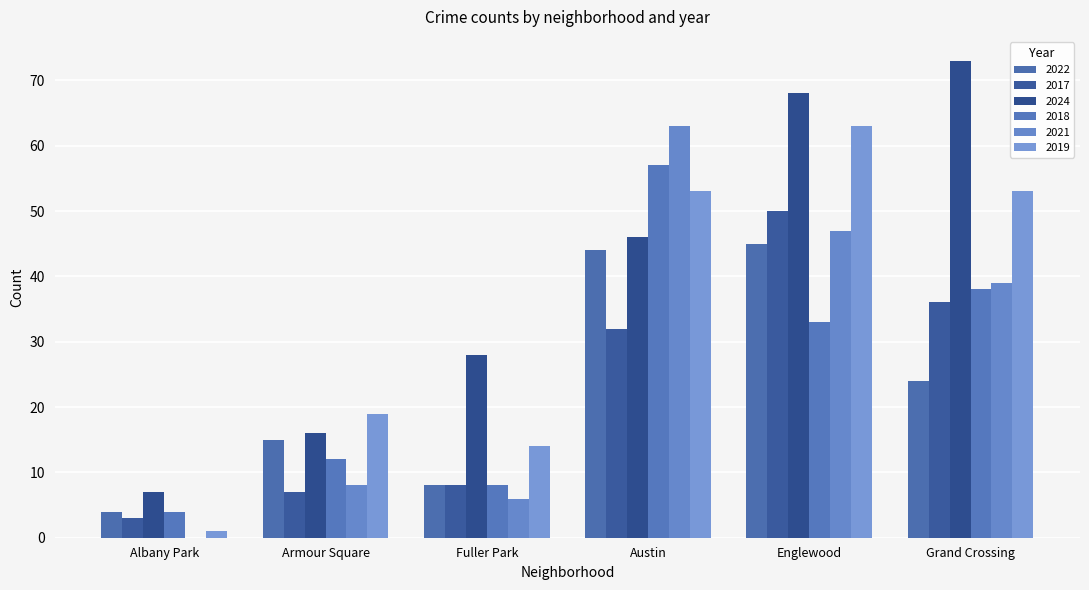

Reading right to left, transcribe all the data shown in this chart.

2022: Grand Crossing=24	Englewood=45	Austin=44	Fuller Park=8	Armour Square=15	Albany Park=4
2017: Grand Crossing=36	Englewood=50	Austin=32	Fuller Park=8	Armour Square=7	Albany Park=3
2024: Grand Crossing=73	Englewood=68	Austin=46	Fuller Park=28	Armour Square=16	Albany Park=7
2018: Grand Crossing=38	Englewood=33	Austin=57	Fuller Park=8	Armour Square=12	Albany Park=4
2021: Grand Crossing=39	Englewood=47	Austin=63	Fuller Park=6	Armour Square=8	Albany Park=0
2019: Grand Crossing=53	Englewood=63	Austin=53	Fuller Park=14	Armour Square=19	Albany Park=1